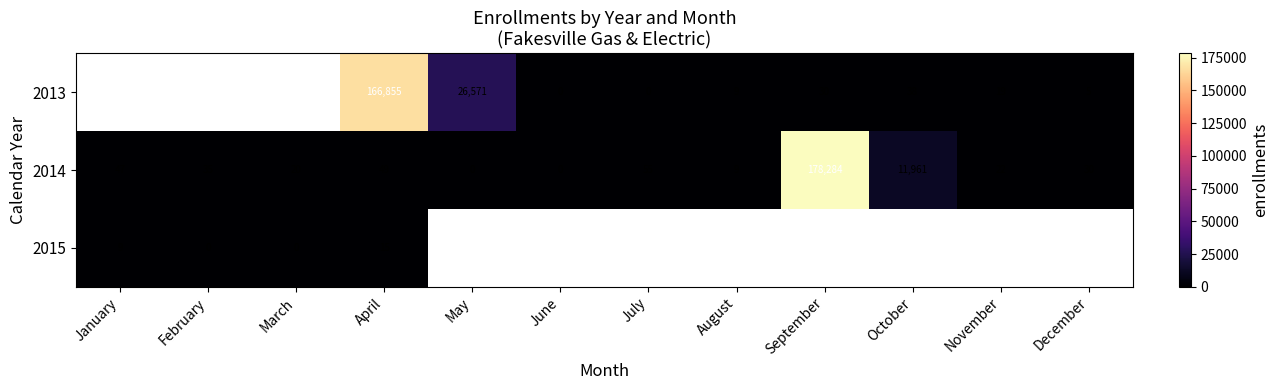

The value of 2013 at October is 38. True or false?

True